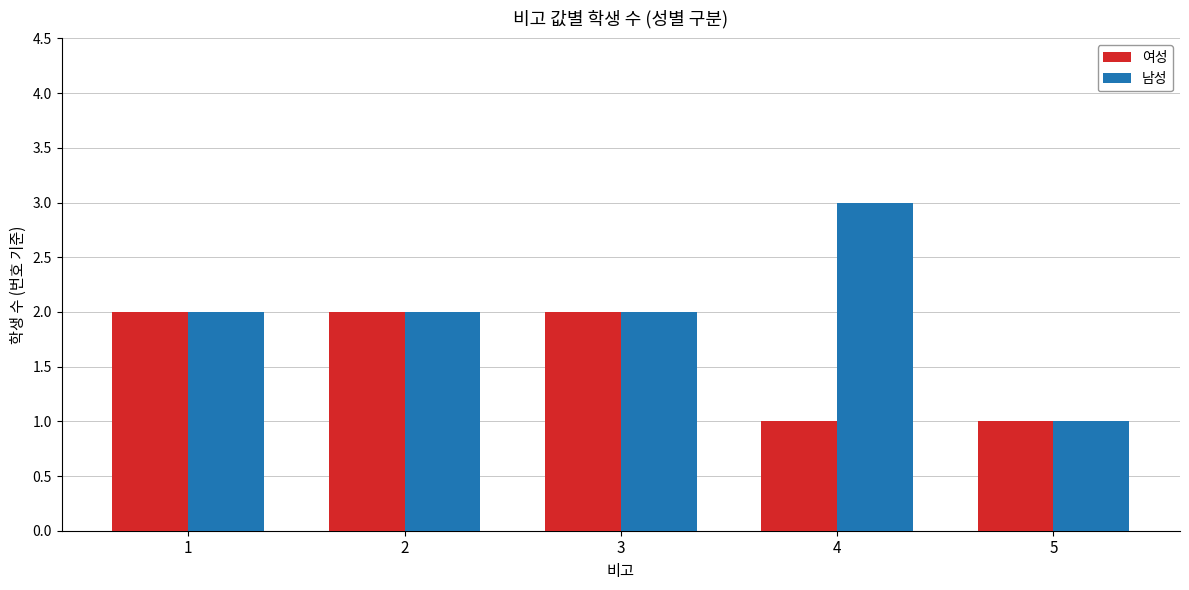

What is the average value of the 여성 series?

2